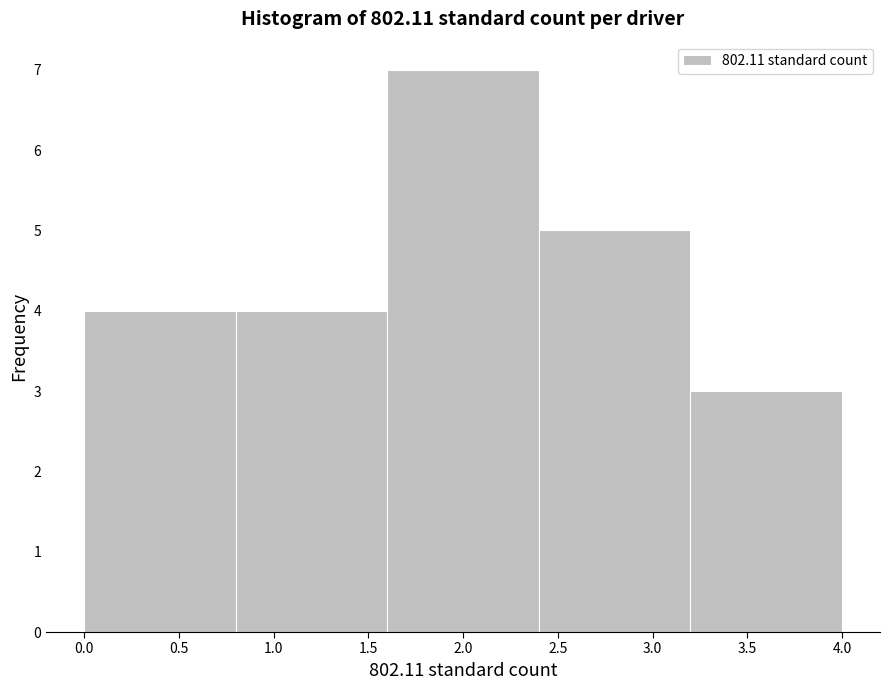

Reading left to right, transcribe this chart: for each bar, give the range it covers on the x-axis and its height. The values are not printed on the chart, so give them approximately, as read against the axis.

0.0 to 0.8: 4
0.8 to 1.6: 4
1.6 to 2.4: 7
2.4 to 3.2: 5
3.2 to 4.0: 3